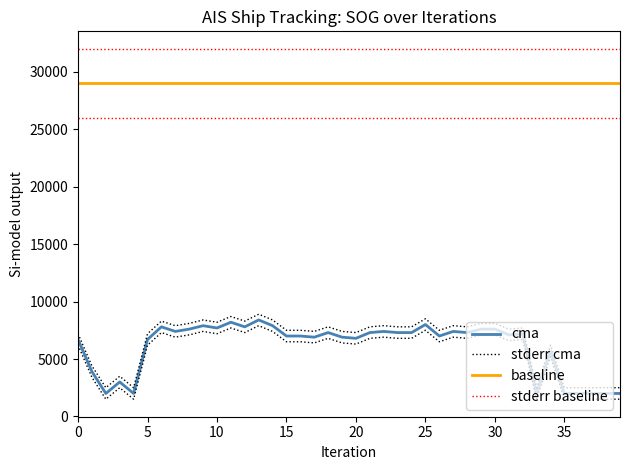

True or false: stderr baseline has a value of 17036 at 22.

False